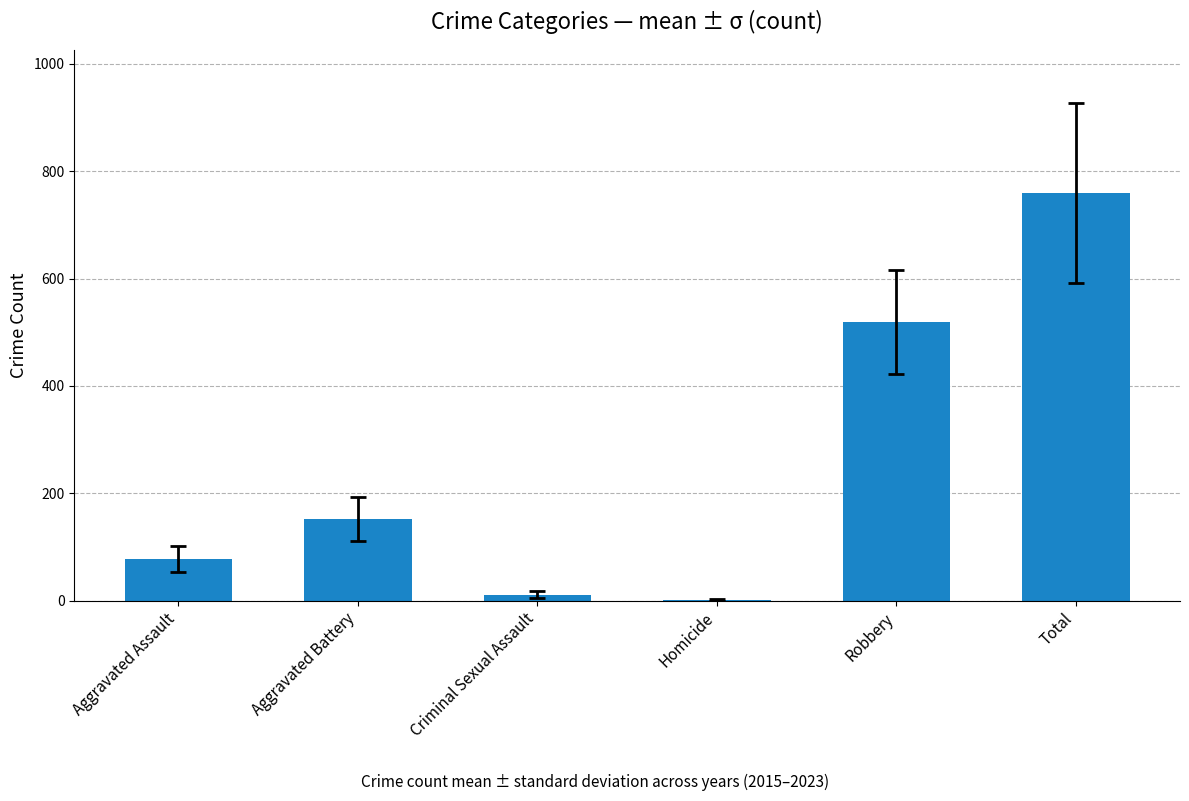

Reading left to right, what are all the values shown in this chart?

77	152	11	1	519	760